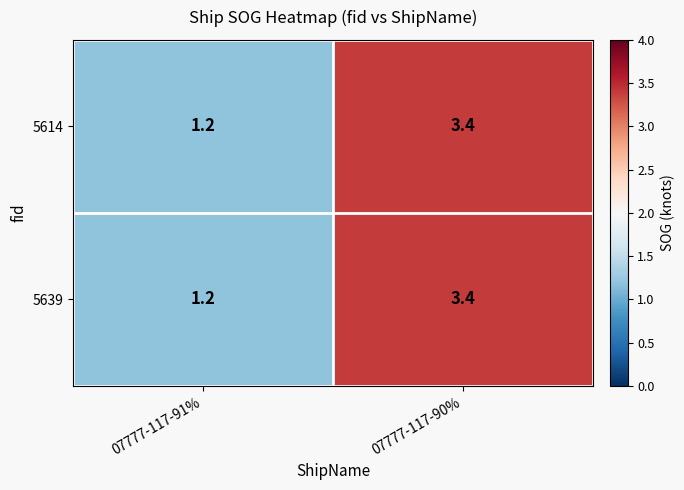

At which label is 5639 closest to 2?

07777-117-91%